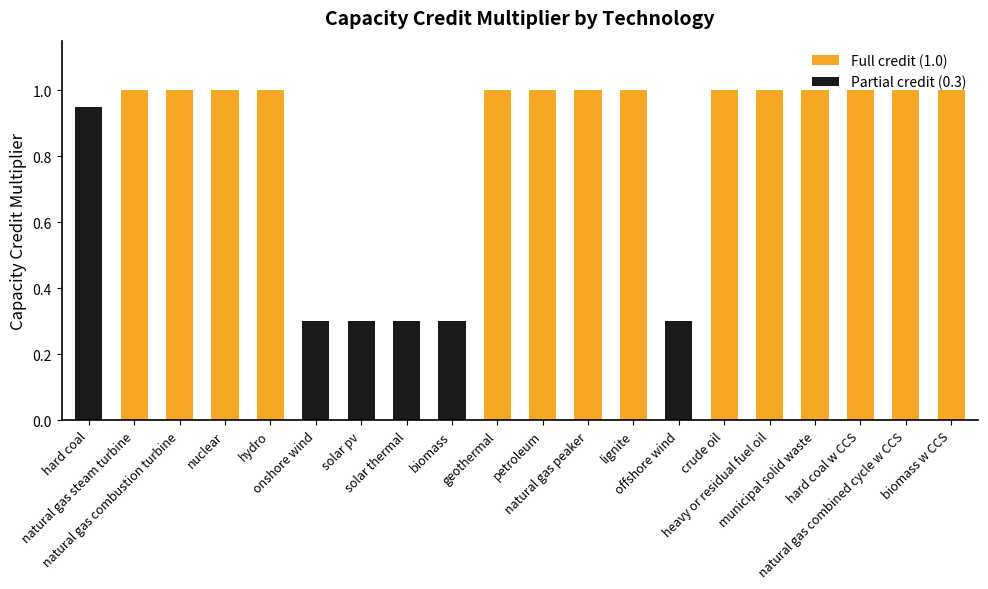

What is the average value?

0.8